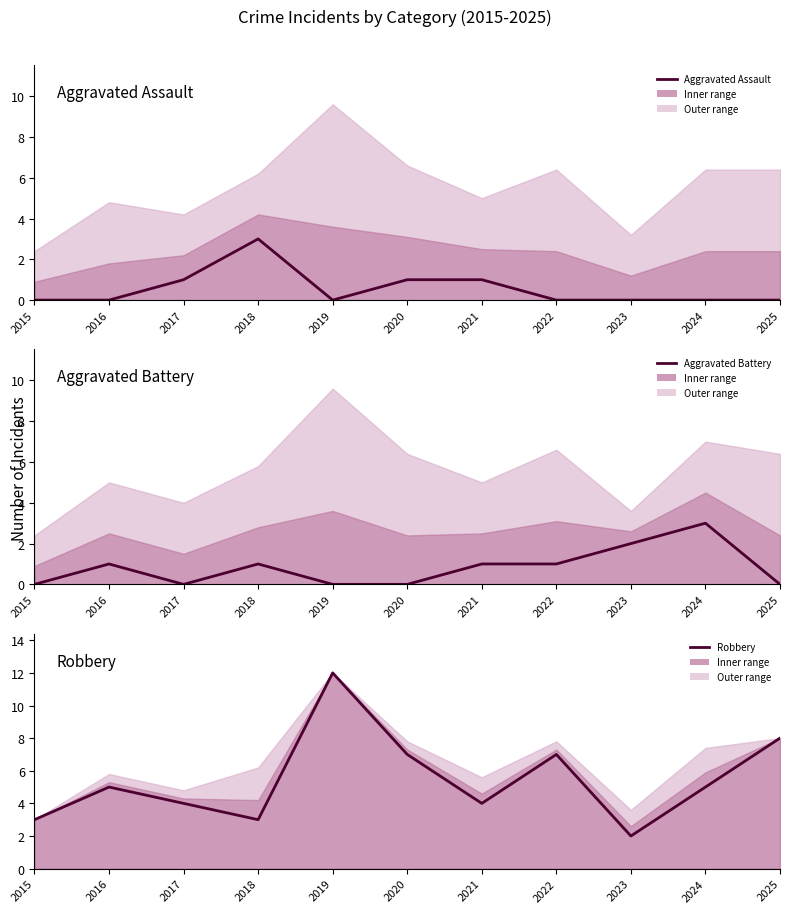

What are all the series names shown in the legend?

Aggravated Assault, Aggravated Battery, Robbery